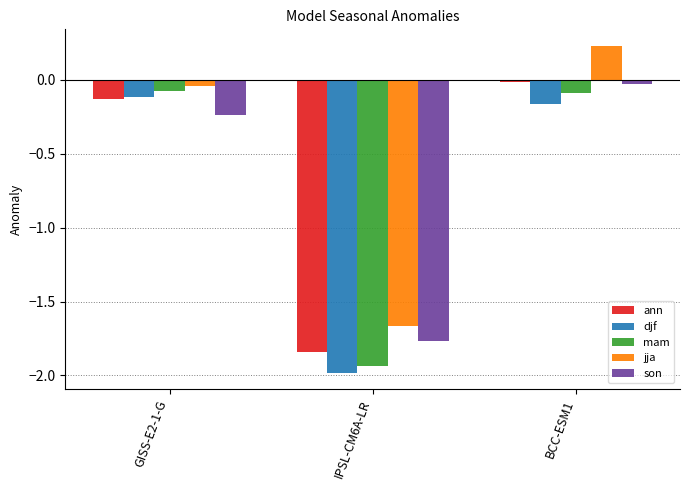

What is the difference between the son values at IPSL-CM6A-LR and BCC-ESM1?

1.7